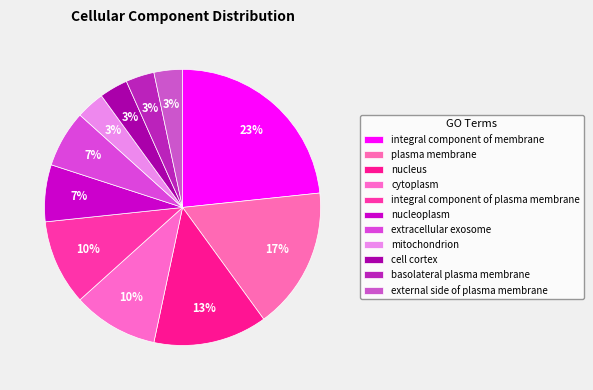

Rank the categories by value from highest to lowest.

integral component of membrane, plasma membrane, nucleus, cytoplasm, integral component of plasma membrane, nucleoplasm, extracellular exosome, mitochondrion, cell cortex, basolateral plasma membrane, external side of plasma membrane